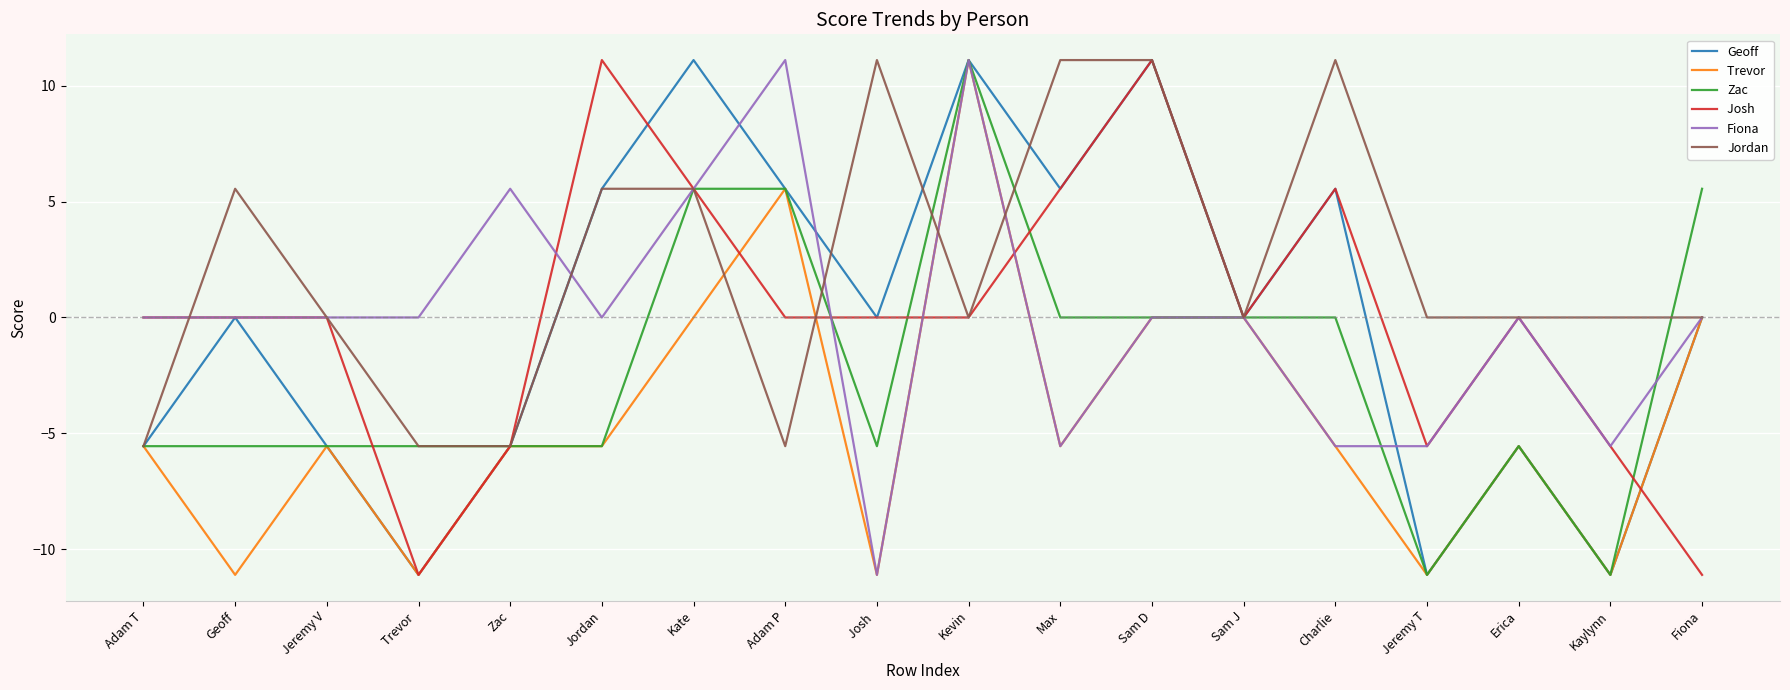

What position from the left is Fiona?

18